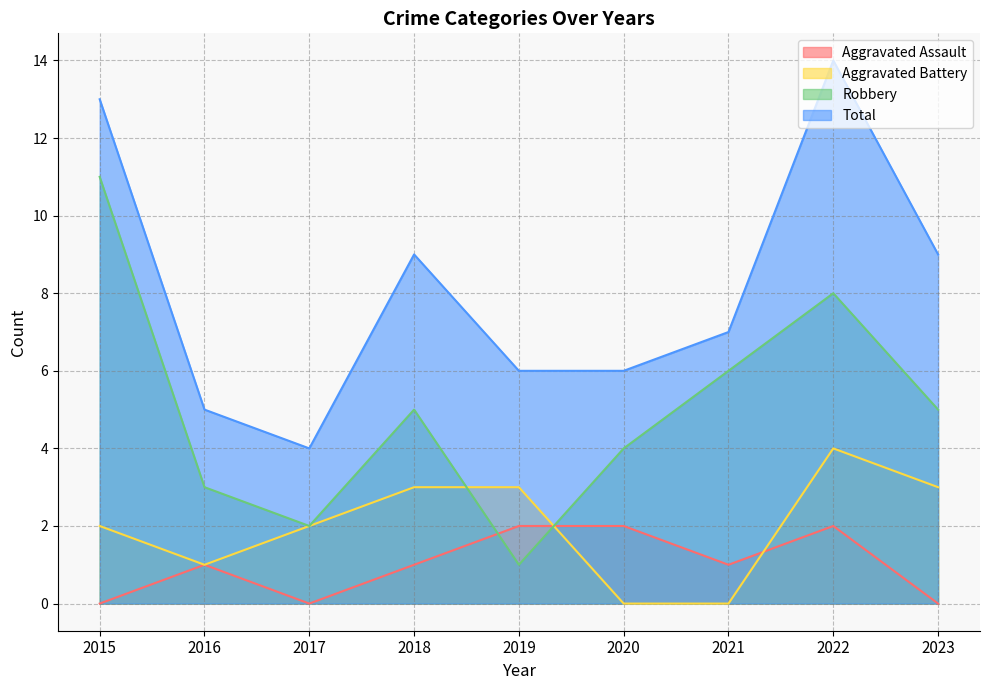

At how many categories does at least one series exceed 2?

9